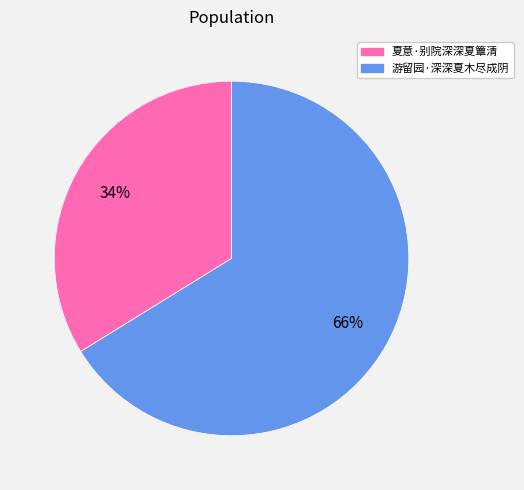

What is the ratio of the value at 夏意·别院深深夏簟清 to the value at 游留园·深深夏木尽成阴?

0.5